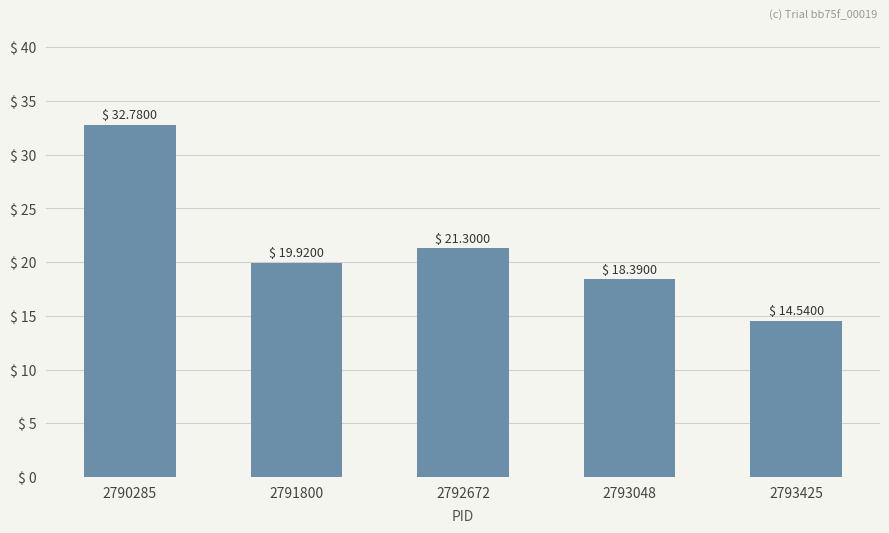

How many bars are there in total?

5